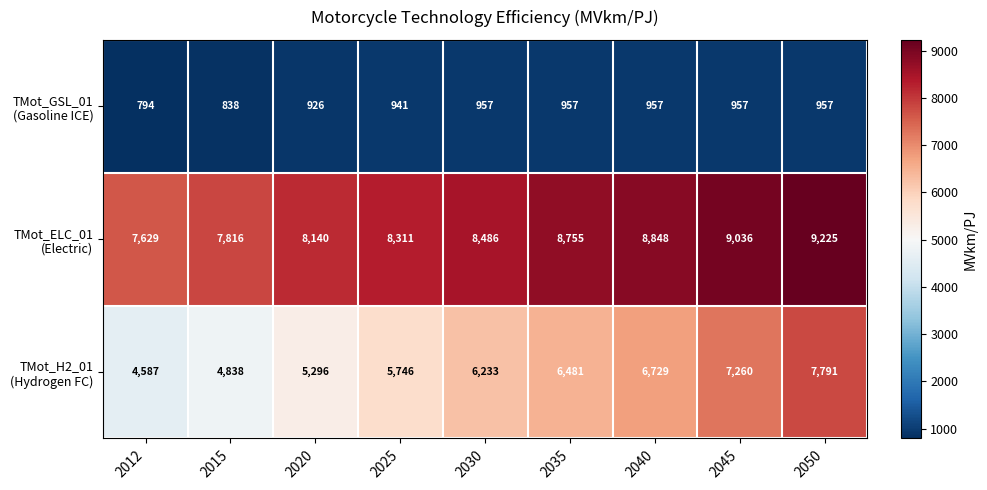

What is the greatest value displayed?

9225